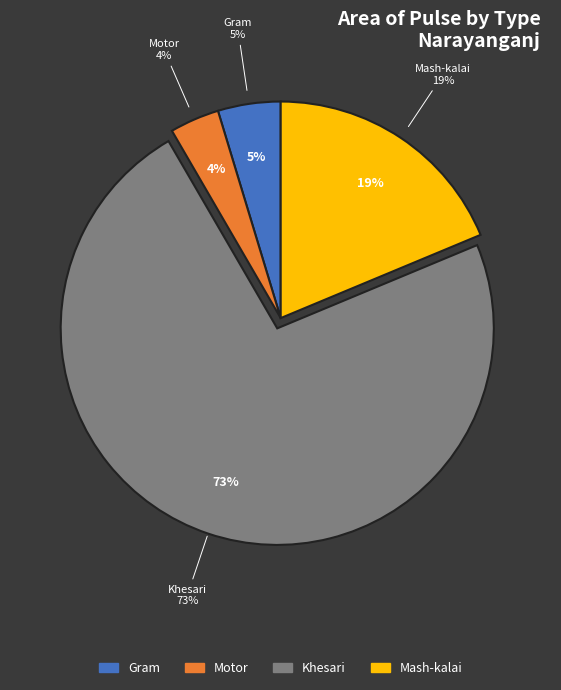

Rank the categories by value from highest to lowest.

Khesari, Mash-kalai, Gram, Motor